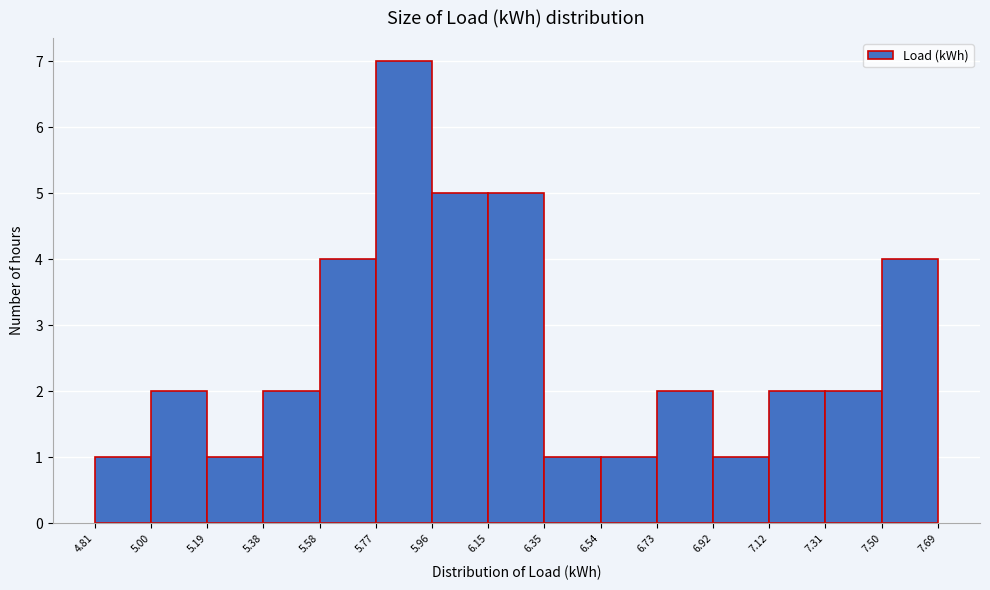

Which range on the x-axis has the tallest bar?

5.77 to 5.96